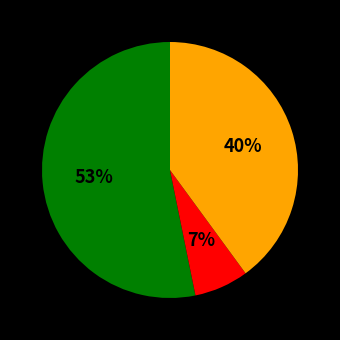

Is there any slice that represents more than half of the pie?

Yes